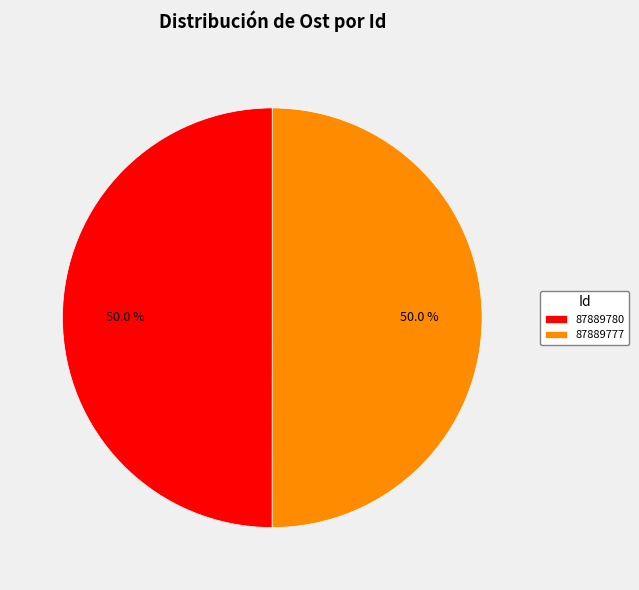

Do 87889780 and 87889777 together represent more than half of the pie?

Yes